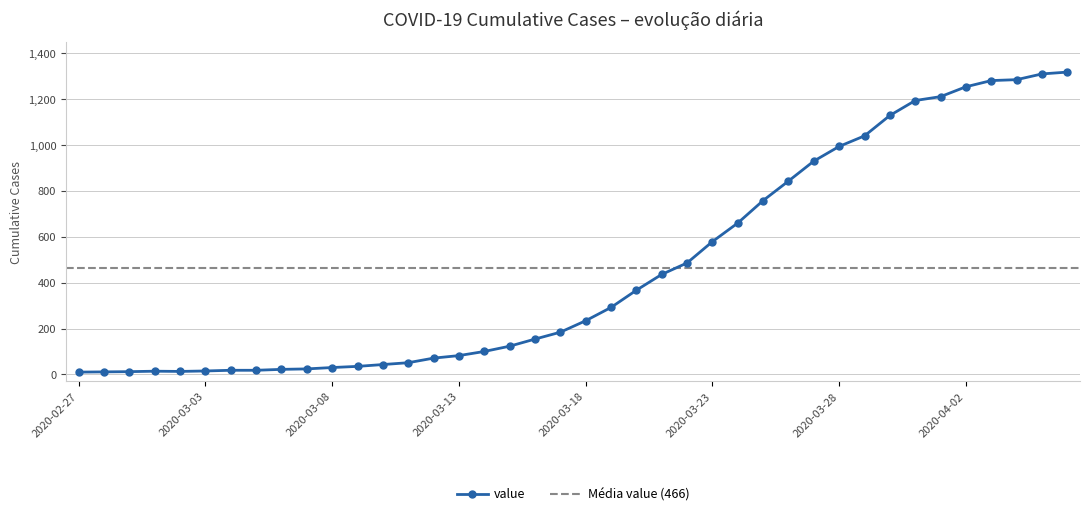

What is the average value?

466